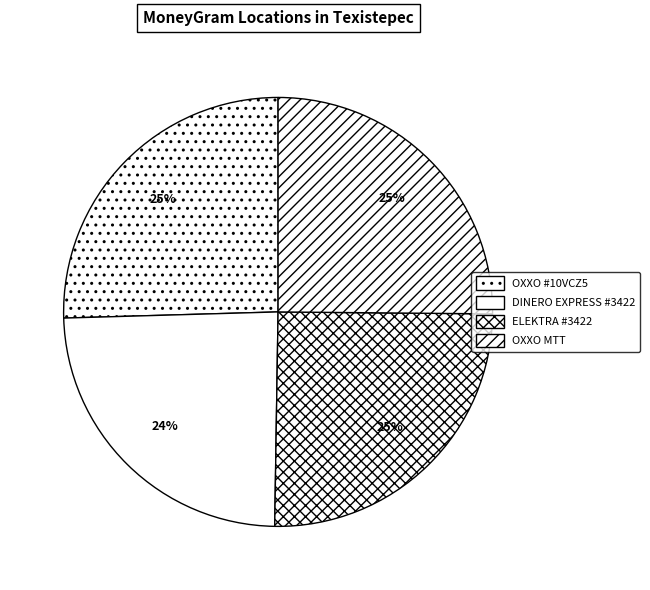

Count the number of slices in the pie.

4